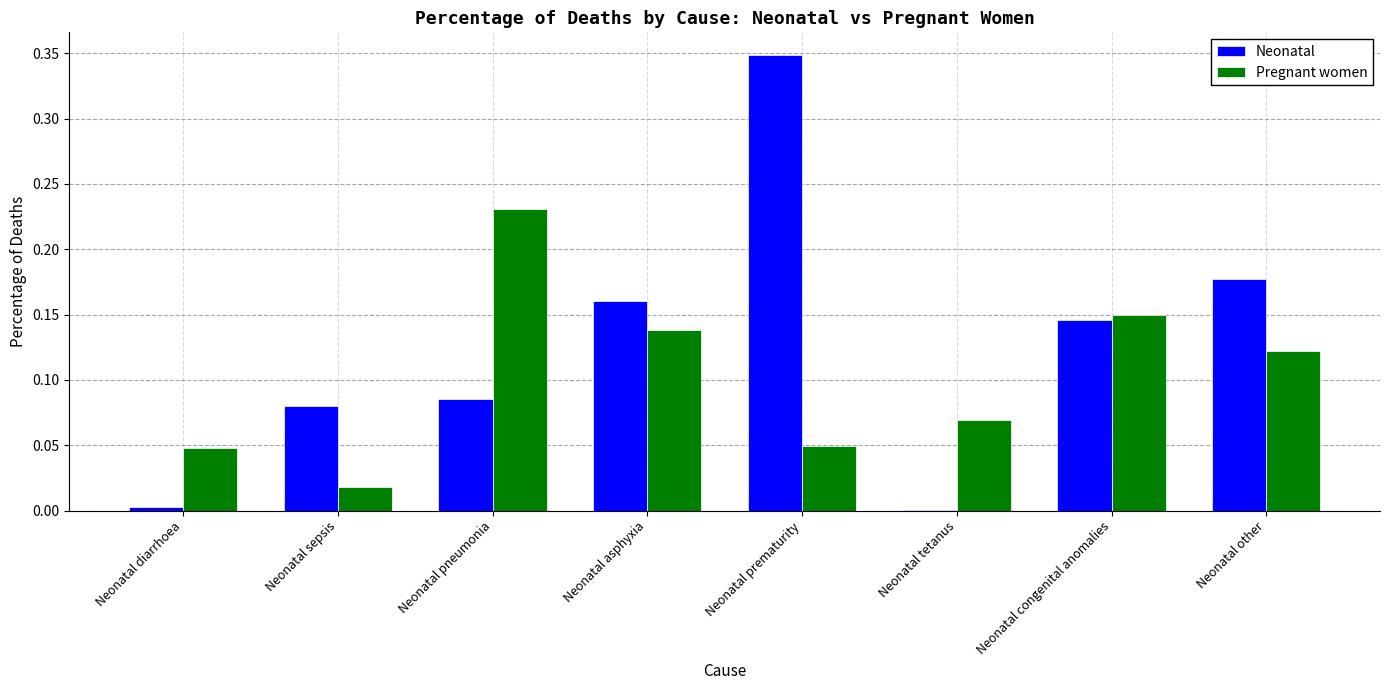

What is the total value across all series at Neonatal prematurity?

0.4